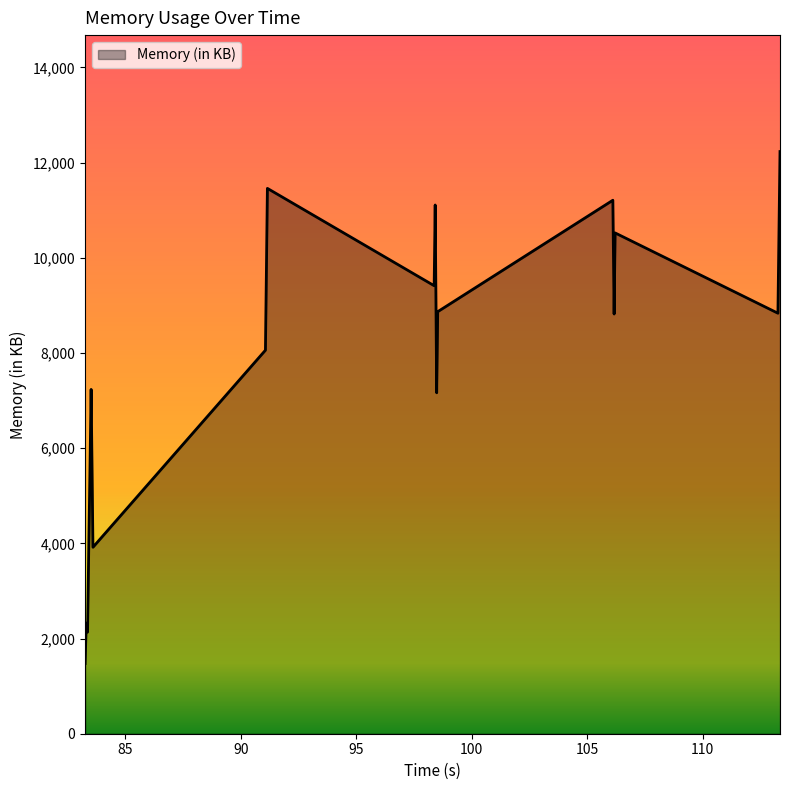

What is the maximum value shown in the chart?

12233